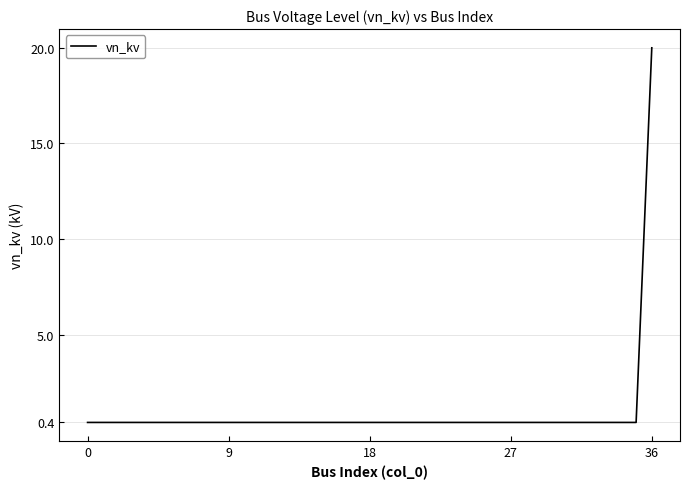

What is the difference between the maximum and minimum values?

19.6